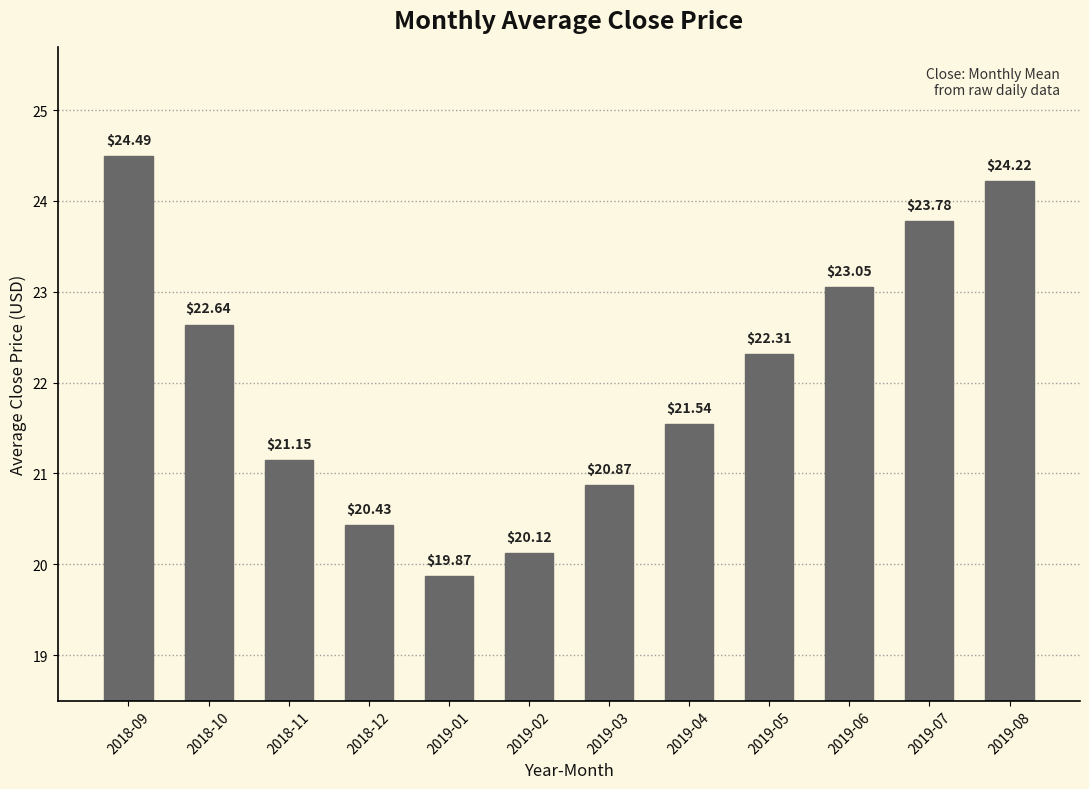

What is the sum of the values at 2018-11 and 2018-12?

41.6